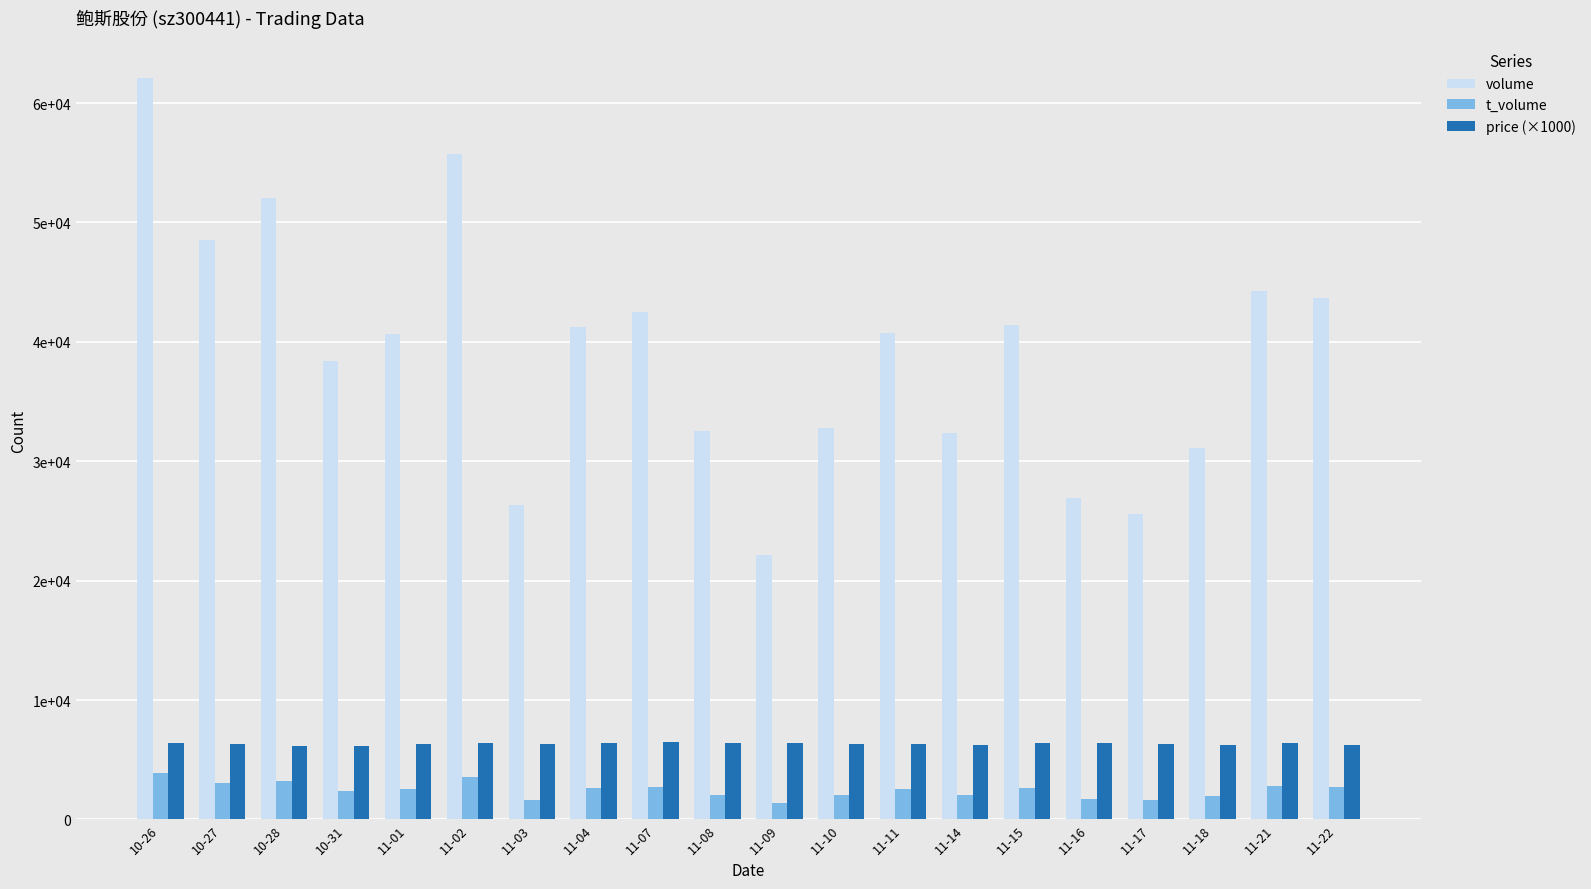

Reading left to right, list all the values displayed in this chart.

volume: 10-26=62104	10-27=48510	10-28=52075	10-31=38412	11-01=40655	11-02=55741	11-03=26303	11-04=41257	11-07=42472	11-08=32502	11-09=22130	11-10=32780	11-11=40737	11-14=32343	11-15=41446	11-16=26897	11-17=25576	11-18=31125	11-21=44217	11-22=43711
t_volume: 10-26=3923	10-27=3070	10-28=3220	10-31=2368	11-01=2549	11-02=3538	11-03=1665	11-04=2647	11-07=2755	11-08=2069	11-09=1406	11-10=2066	11-11=2591	11-14=2029	11-15=2635	11-16=1719	11-17=1617	11-18=1967	11-21=2788	11-22=2747
price (×1000): 10-26=6380	10-27=6320	10-28=6120	10-31=6160	11-01=6320	11-02=6370	11-03=6340	11-04=6430	11-07=6460	11-08=6380	11-09=6370	11-10=6290	11-11=6310	11-14=6240	11-15=6420	11-16=6380	11-17=6360	11-18=6240	11-21=6390	11-22=6240